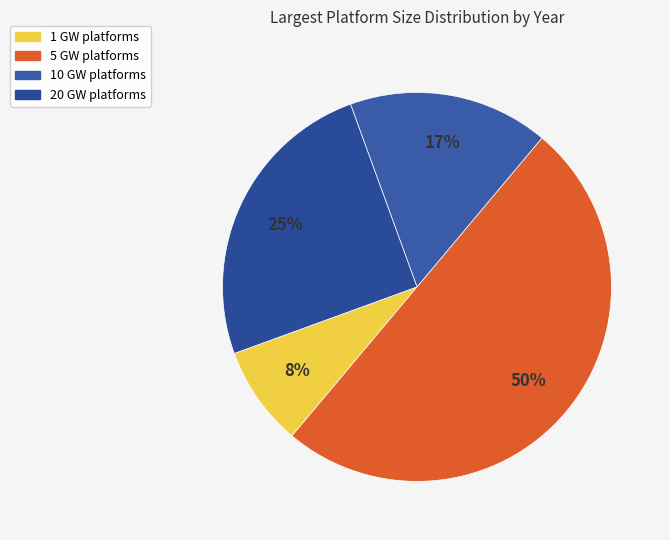

Count the number of slices in the pie.

4